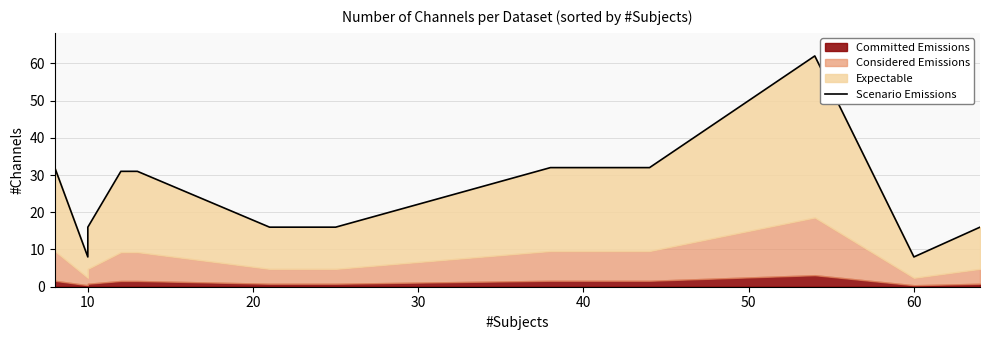

What is the sum of all values?

387